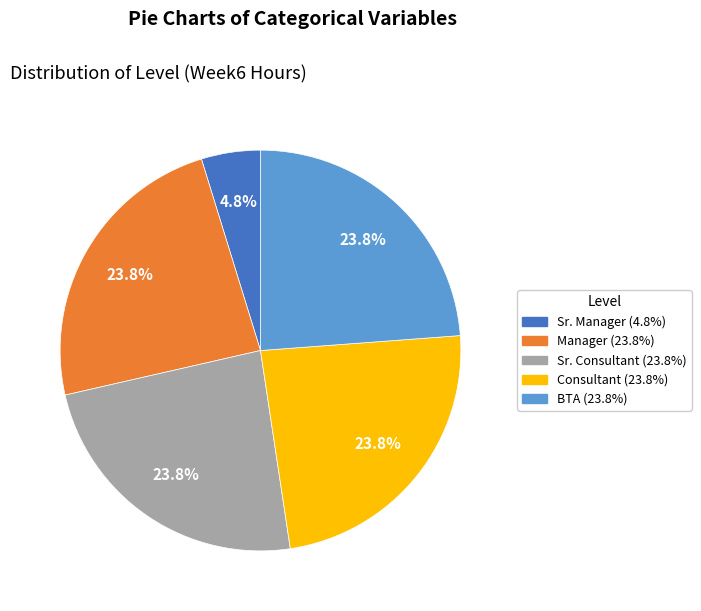

How many slices are in this pie chart?

5